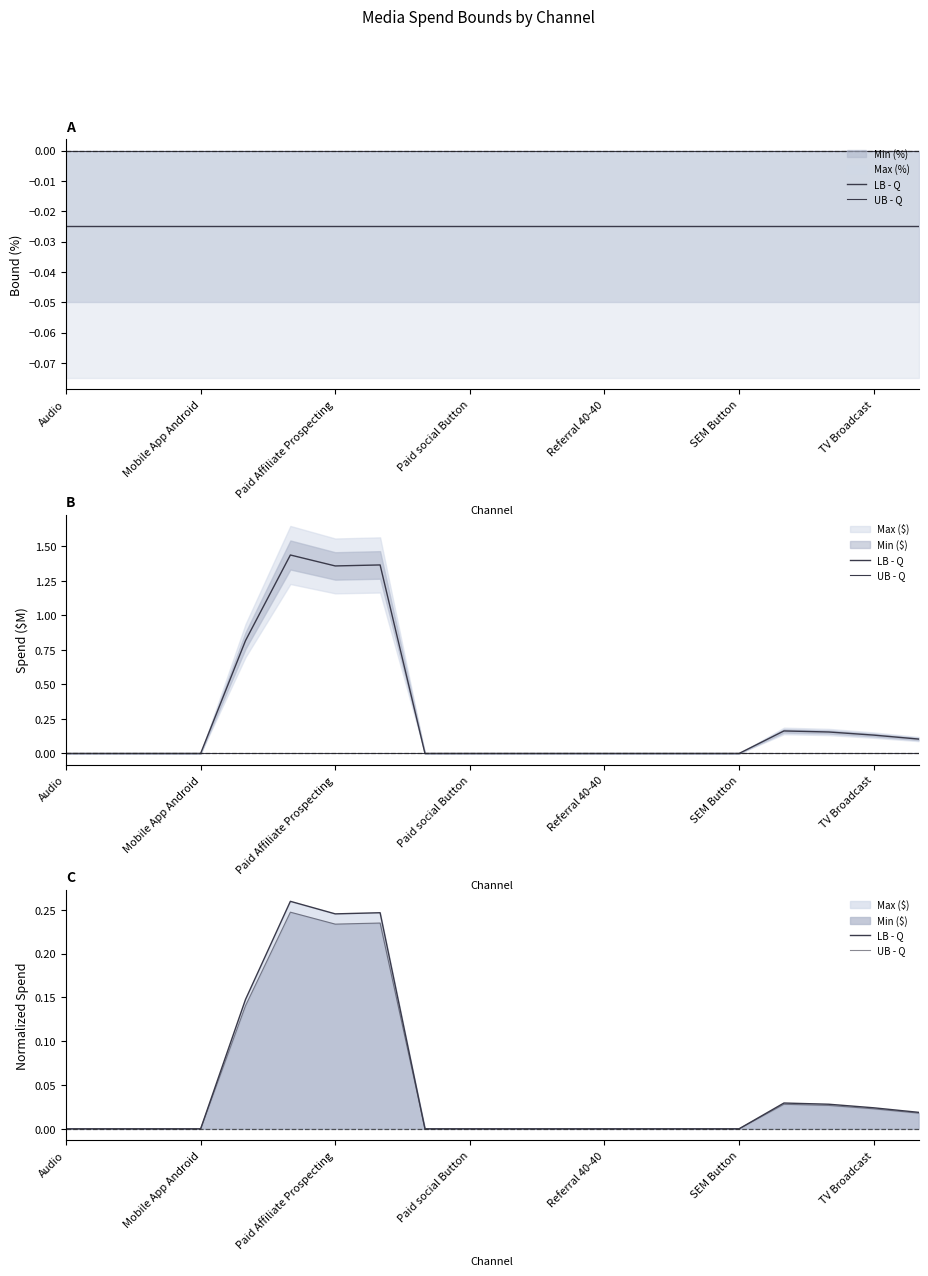

How many interior local valleys does the LB - Q series have?

1